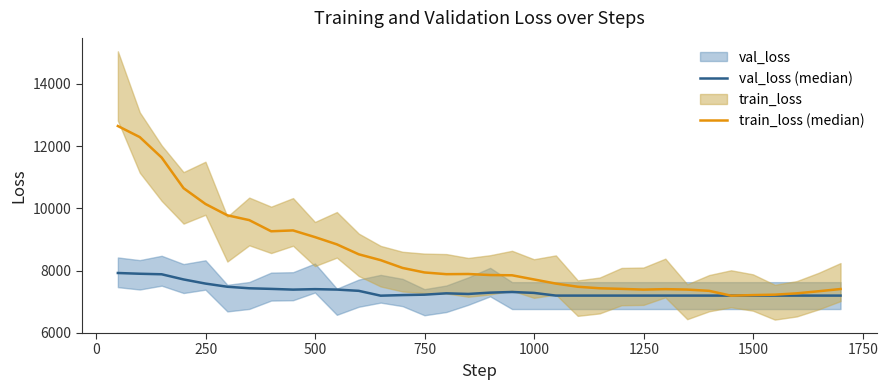

True or false: val_loss (median) and train_loss (median) cross at least once.

True